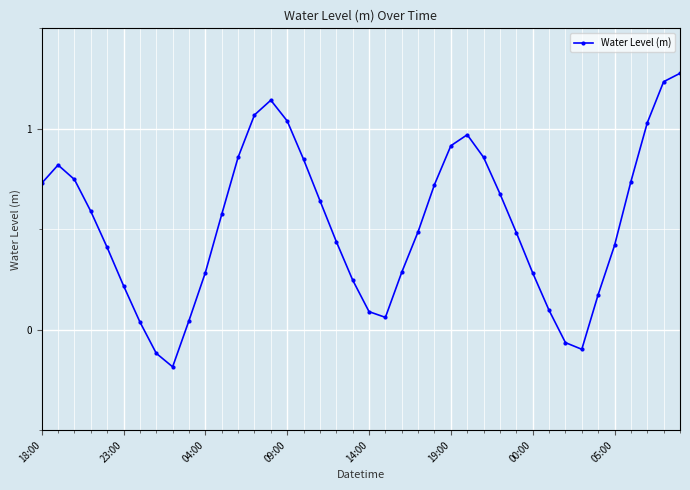

What is the sum of all values?

21.1